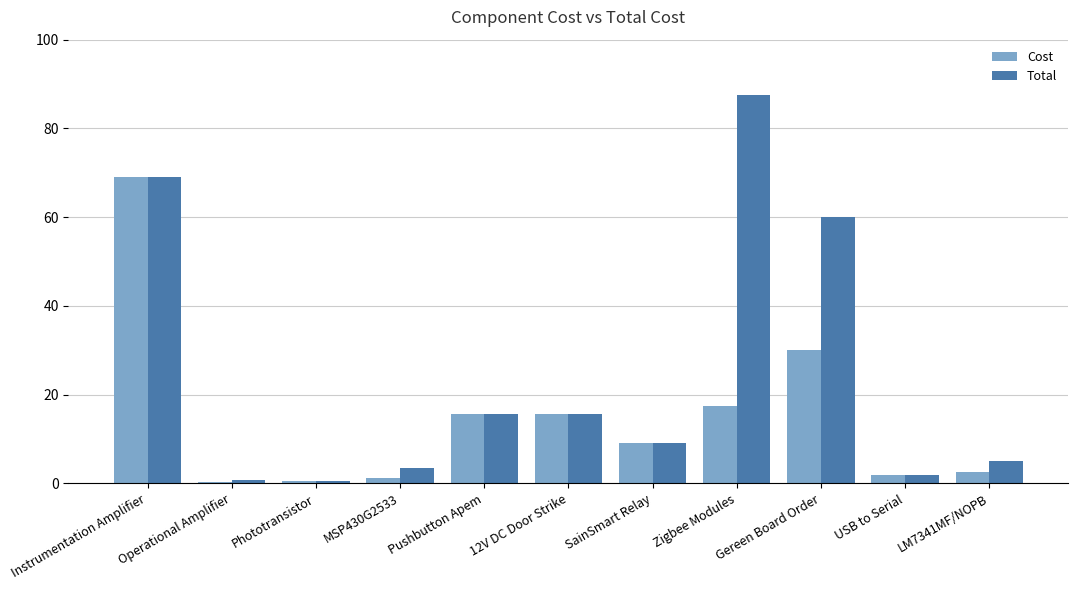

What is the approximate value of Total at 12V DC Door Strike?

15.6